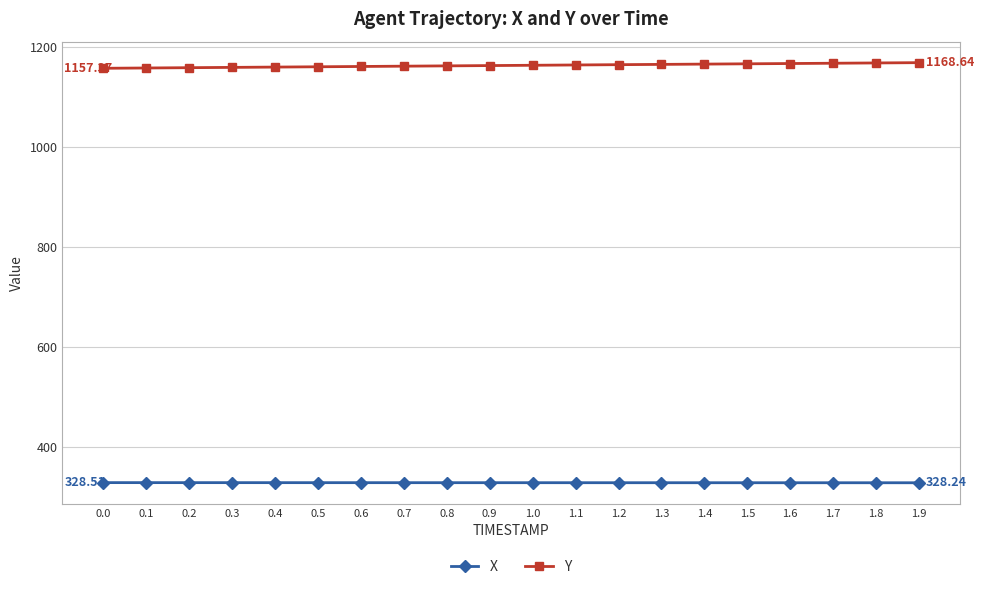

The Y series shows 625.5 at 0.4. True or false?

False